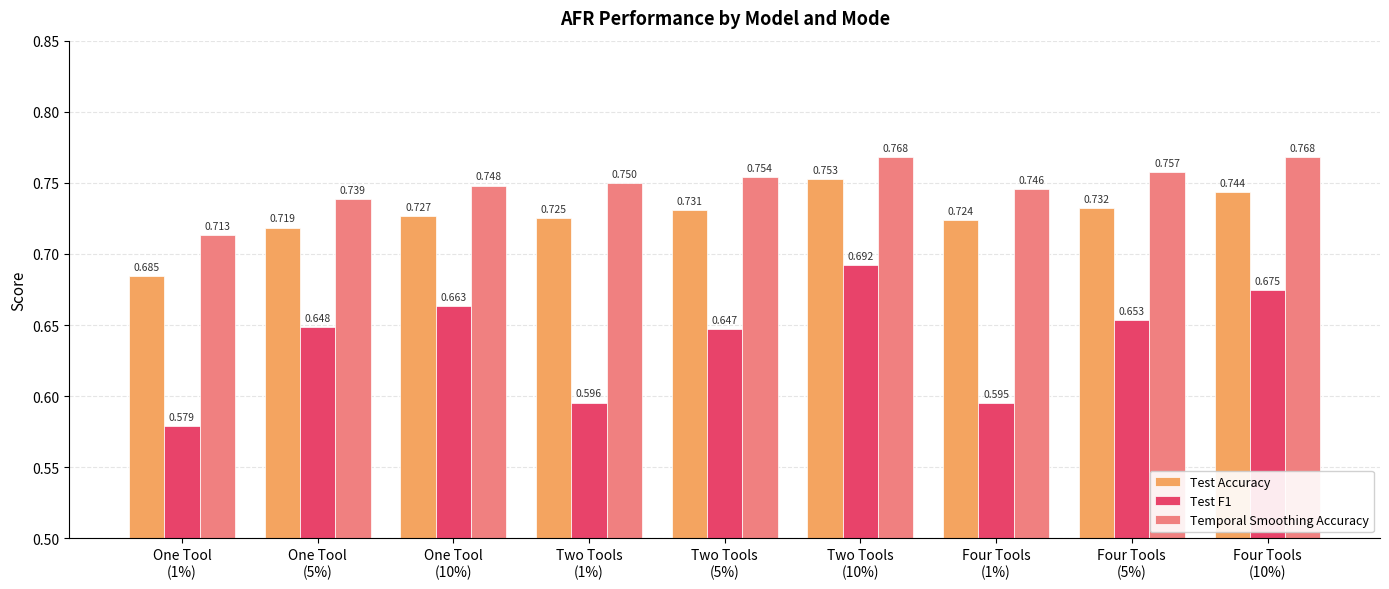

Which series has the largest total across all categories?

Temporal Smoothing Accuracy